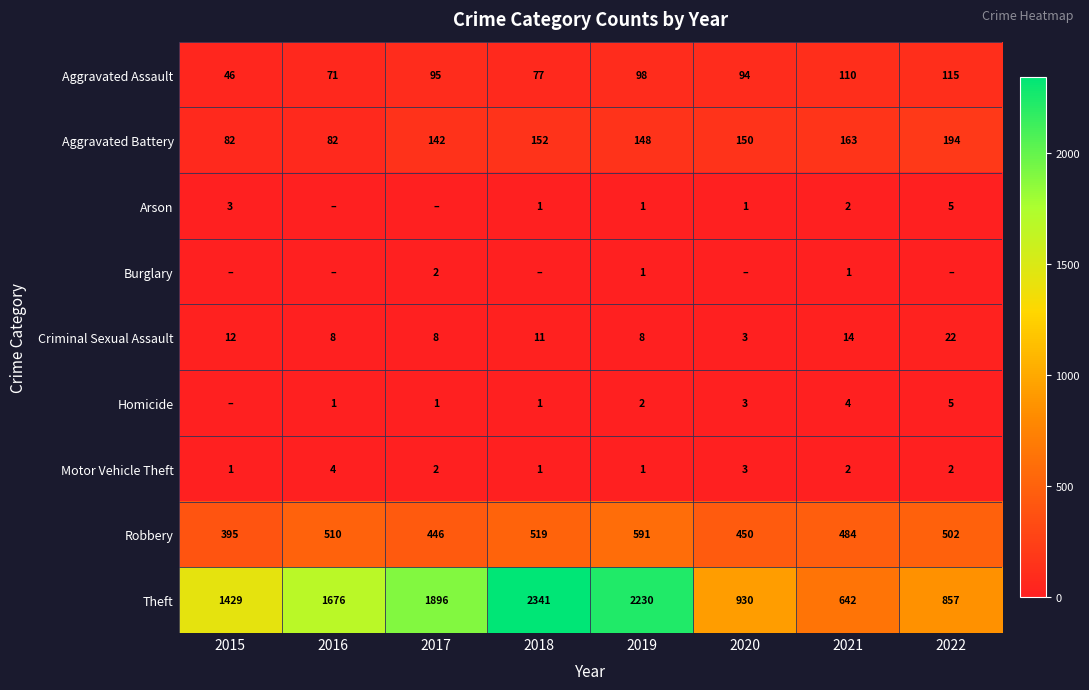

What is the difference between the highest and lowest values at 2021?

641